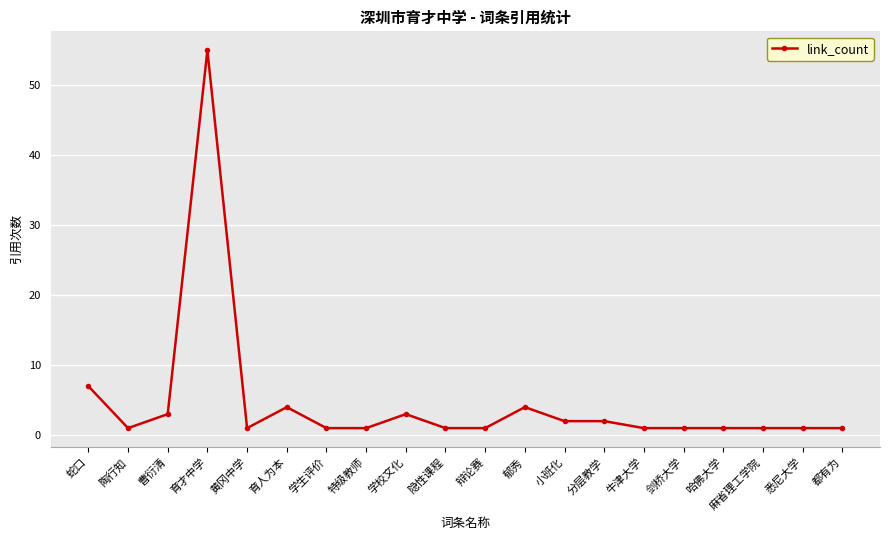

Where is the data nearest to the value 28?

蛇口